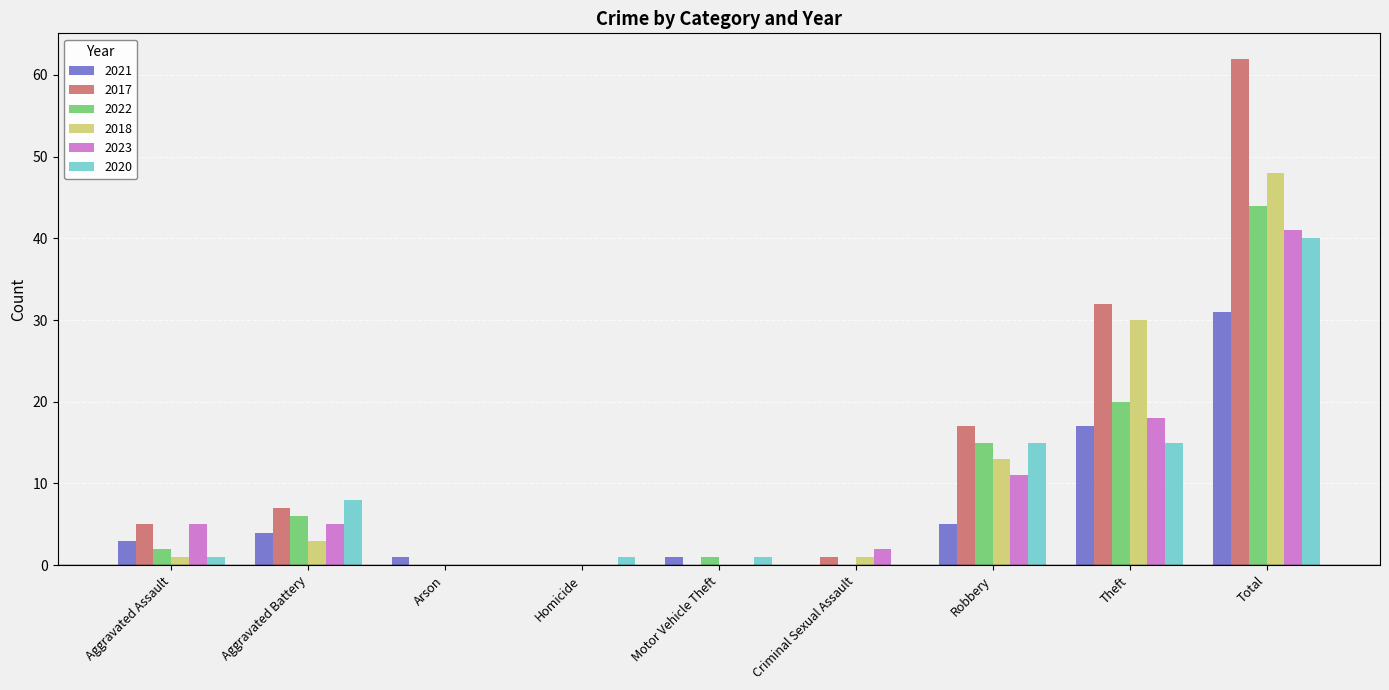

Reading right to left, extract all data points from this chart.

2021: Total=31	Theft=17	Robbery=5	Criminal Sexual Assault=0	Motor Vehicle Theft=1	Homicide=0	Arson=1	Aggravated Battery=4	Aggravated Assault=3
2017: Total=62	Theft=32	Robbery=17	Criminal Sexual Assault=1	Motor Vehicle Theft=0	Homicide=0	Arson=0	Aggravated Battery=7	Aggravated Assault=5
2022: Total=44	Theft=20	Robbery=15	Criminal Sexual Assault=0	Motor Vehicle Theft=1	Homicide=0	Arson=0	Aggravated Battery=6	Aggravated Assault=2
2018: Total=48	Theft=30	Robbery=13	Criminal Sexual Assault=1	Motor Vehicle Theft=0	Homicide=0	Arson=0	Aggravated Battery=3	Aggravated Assault=1
2023: Total=41	Theft=18	Robbery=11	Criminal Sexual Assault=2	Motor Vehicle Theft=0	Homicide=0	Arson=0	Aggravated Battery=5	Aggravated Assault=5
2020: Total=40	Theft=15	Robbery=15	Criminal Sexual Assault=0	Motor Vehicle Theft=1	Homicide=1	Arson=0	Aggravated Battery=8	Aggravated Assault=1